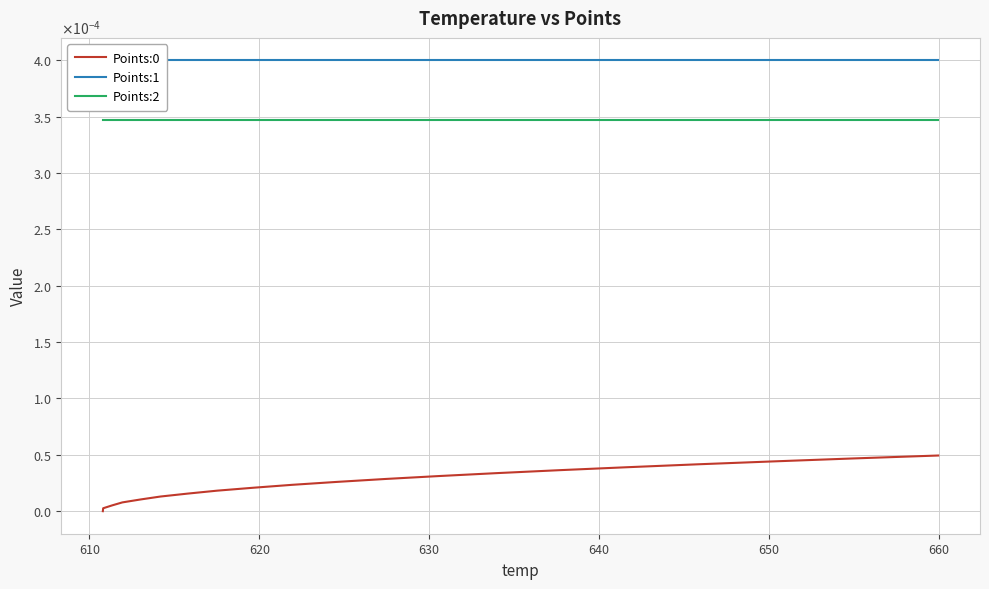

Reading left to right, transcribe all the data shown in this chart.

Points:0: 0.0	0.0	0.0	0.0	0.0	0.0	0.0	0.0	0.0	0.0	0.0	0.0	0.0	0.0	0.0	0.0	0.0	0.0	0.0	0.0
Points:1: 0.0	0.0	0.0	0.0	0.0	0.0	0.0	0.0	0.0	0.0	0.0	0.0	0.0	0.0	0.0	0.0	0.0	0.0	0.0	0.0
Points:2: 0.0	0.0	0.0	0.0	0.0	0.0	0.0	0.0	0.0	0.0	0.0	0.0	0.0	0.0	0.0	0.0	0.0	0.0	0.0	0.0